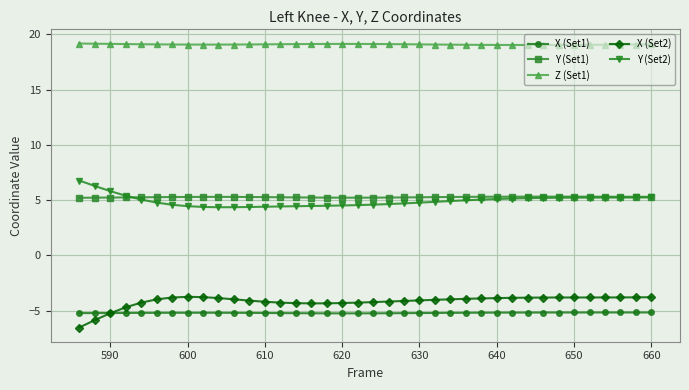

True or false: X (Set2) and Y (Set2) intersect in this chart.

False